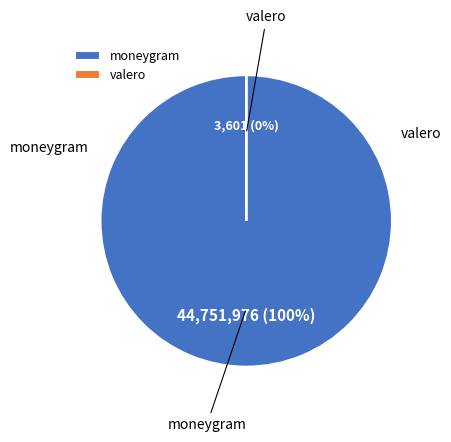

True or false: moneygram accounts for 99% of the total.

False